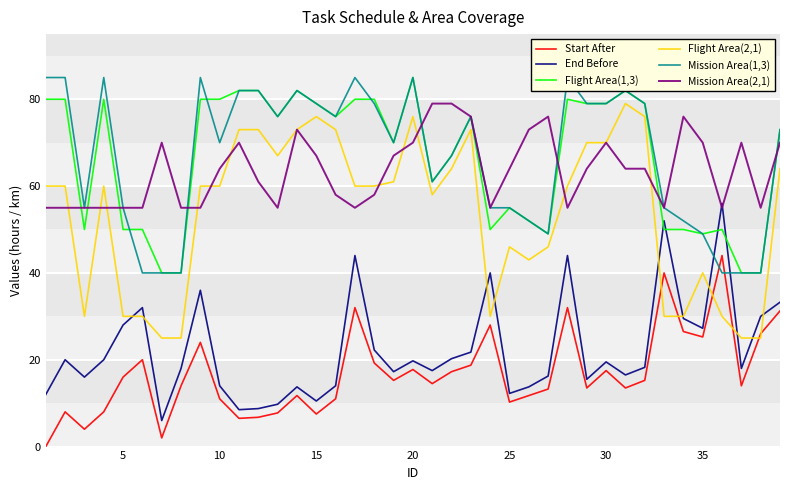

What is the difference between the maximum and second lowest values in the End Before series?

47.5